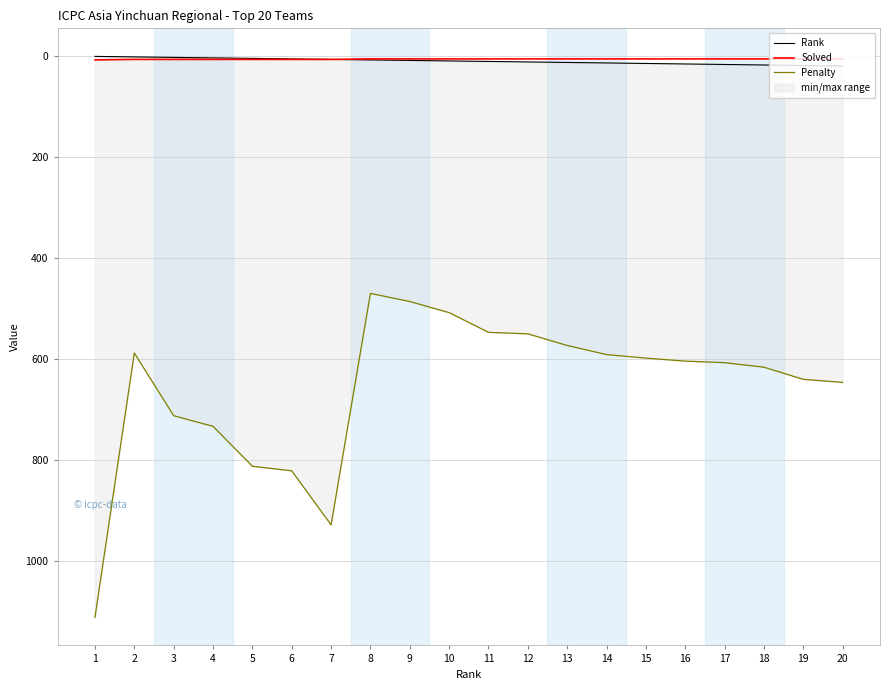

True or false: Rank and Solved intersect in this chart.

False